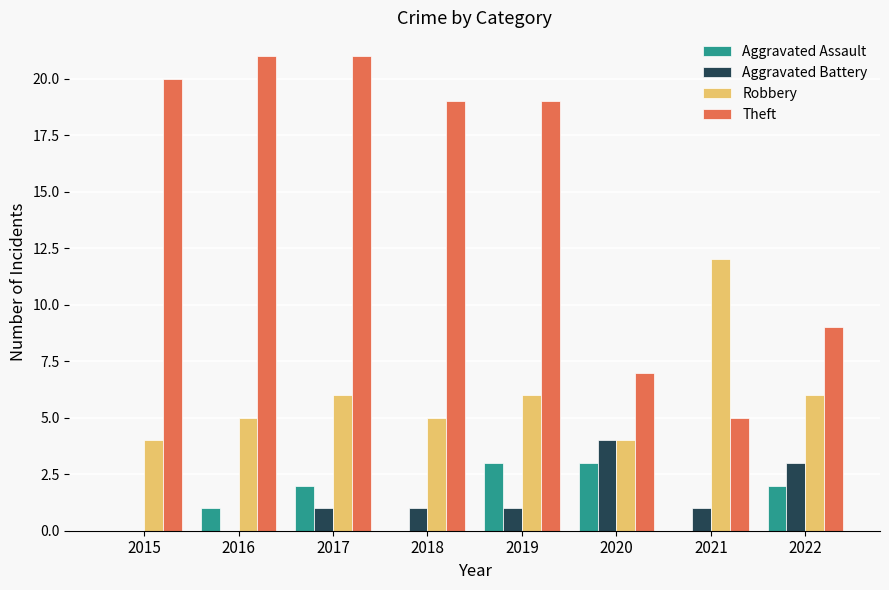

Reading left to right, transcribe all the data shown in this chart.

Aggravated Assault: 0	1	2	0	3	3	0	2
Aggravated Battery: 0	0	1	1	1	4	1	3
Robbery: 4	5	6	5	6	4	12	6
Theft: 20	21	21	19	19	7	5	9